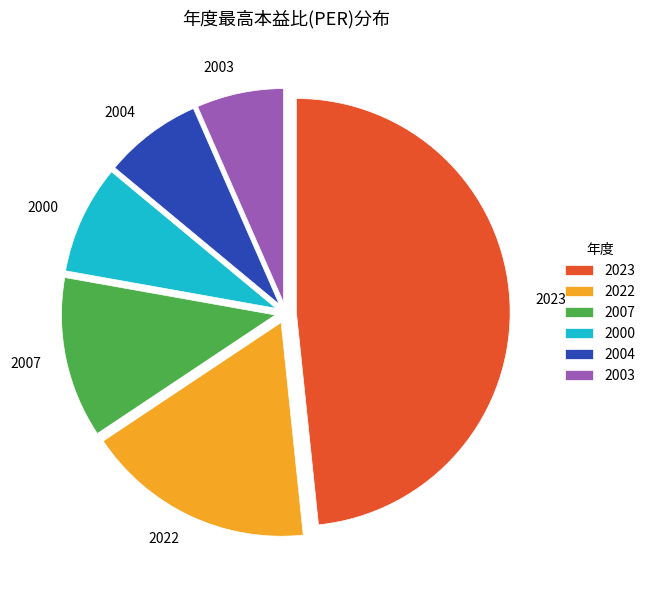

Do 2023 and 2003 together represent more than half of the pie?

Yes